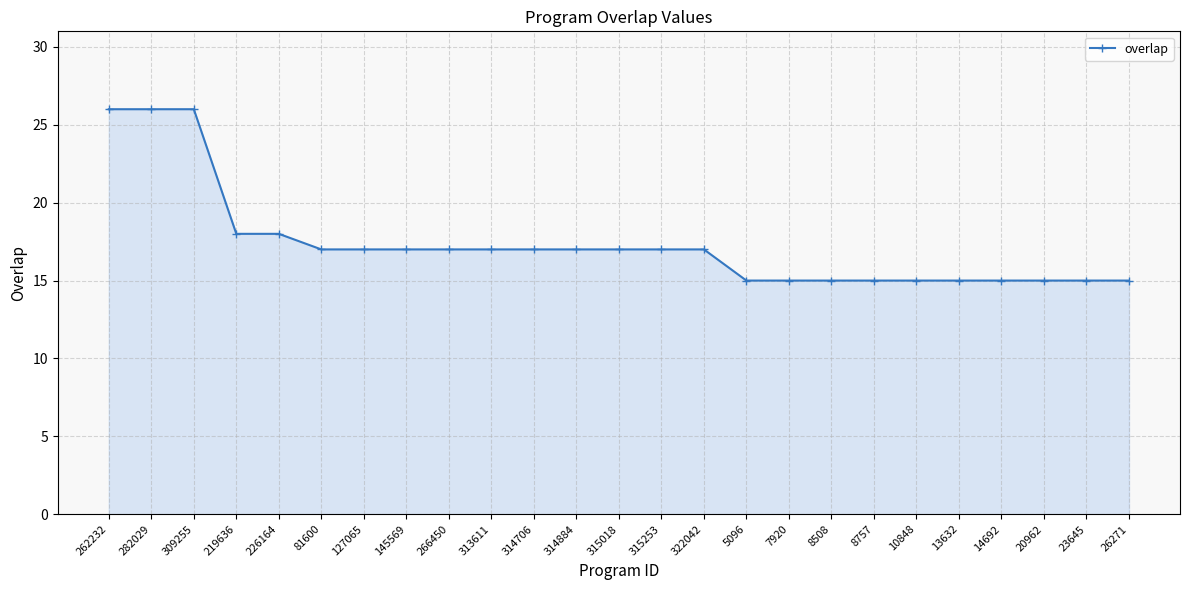

True or false: the data shows 15 at 10848.

True